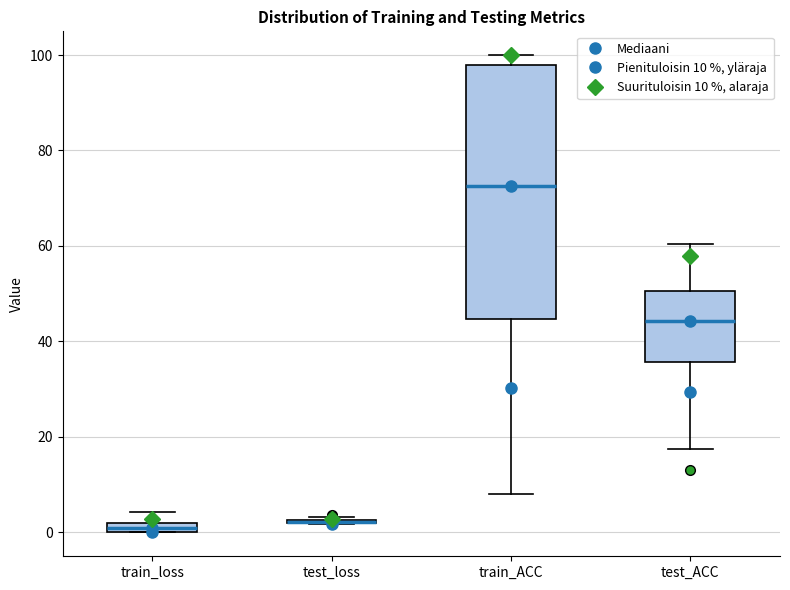

Which box is the tallest, from its lower edge to its upper edge?

train_ACC